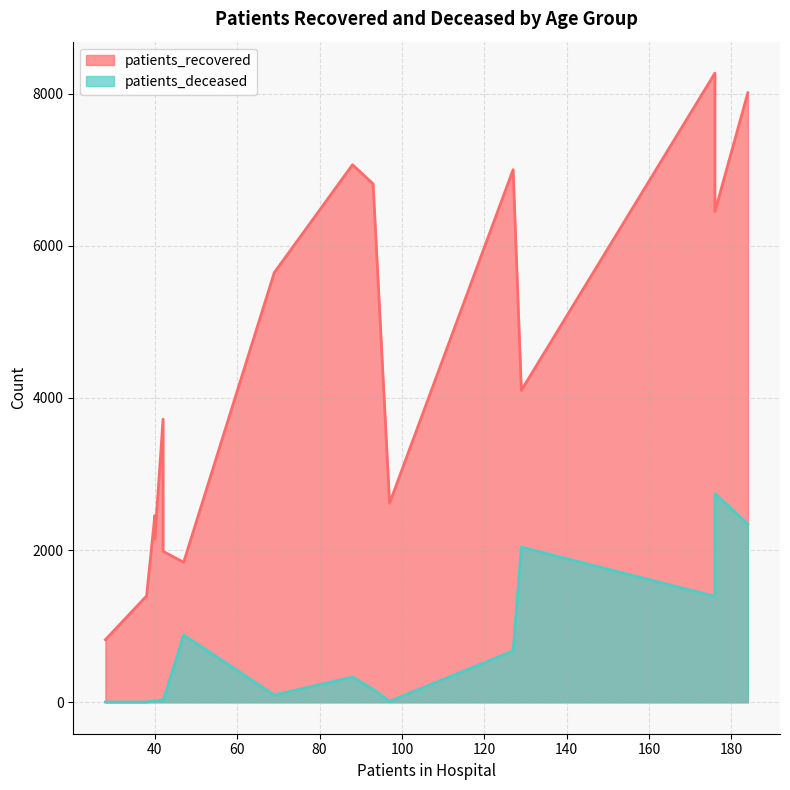

What is the average value of the patients_recovered series?

4395